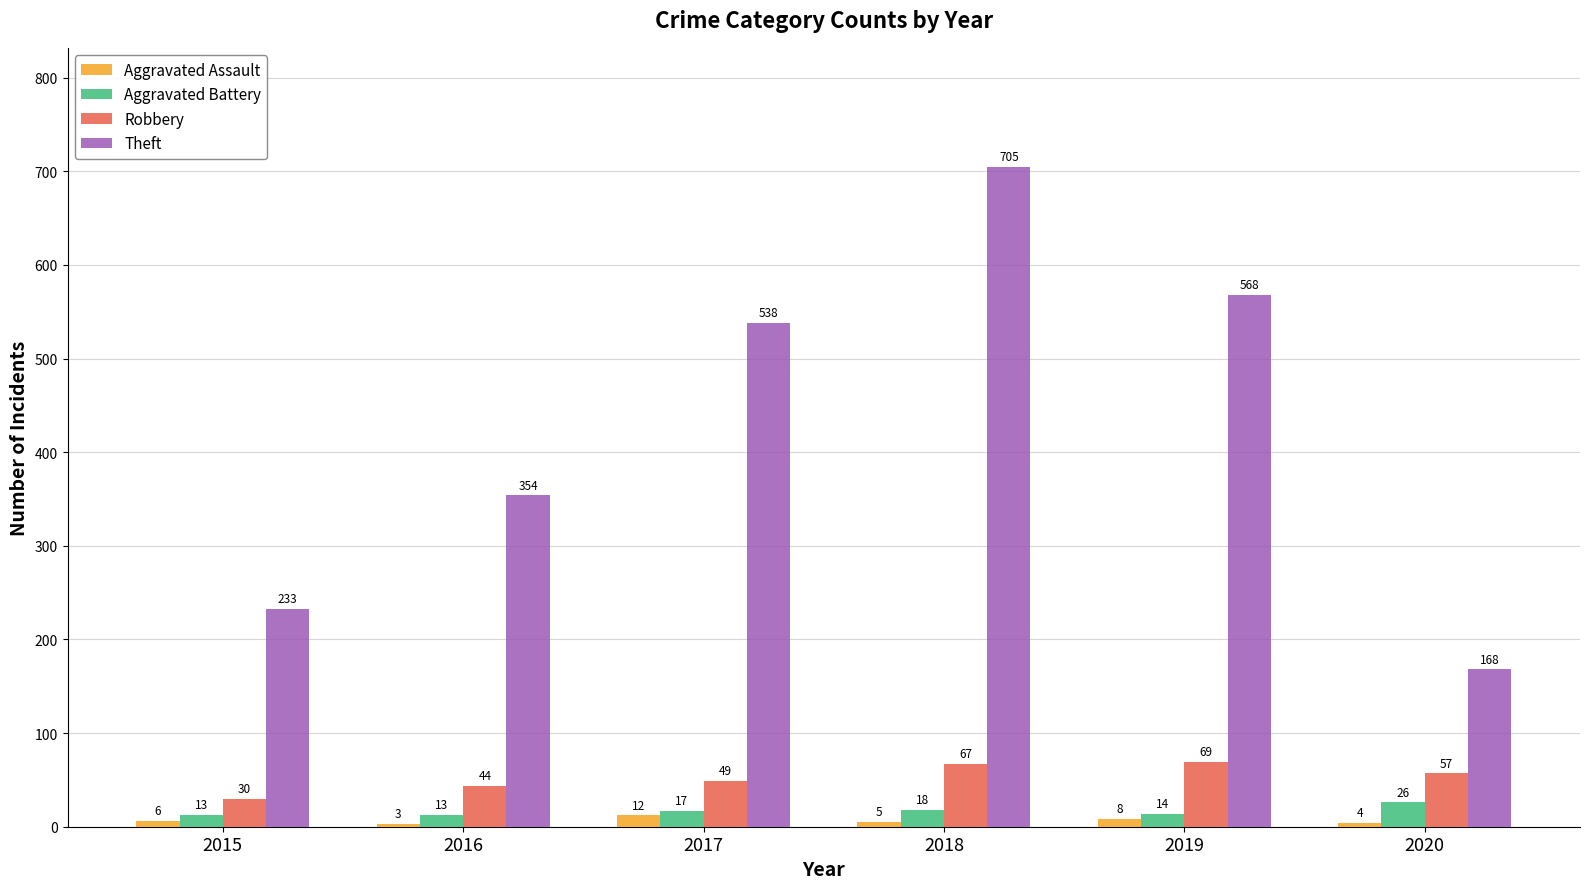

Reading left to right, list all the values displayed in this chart.

Aggravated Assault: 2015=6	2016=3	2017=12	2018=5	2019=8	2020=4
Aggravated Battery: 2015=13	2016=13	2017=17	2018=18	2019=14	2020=26
Robbery: 2015=30	2016=44	2017=49	2018=67	2019=69	2020=57
Theft: 2015=233	2016=354	2017=538	2018=705	2019=568	2020=168